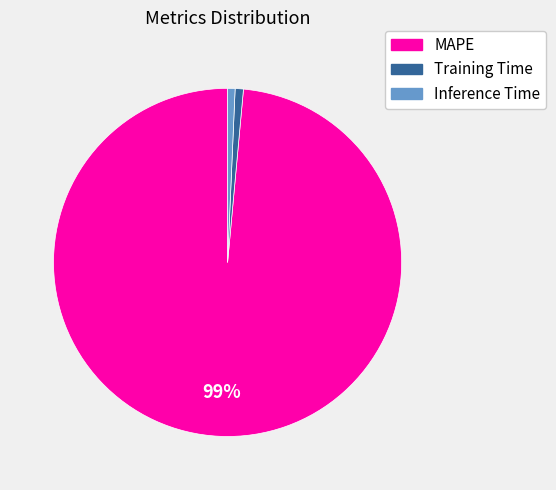

Which slice is the largest?

MAPE